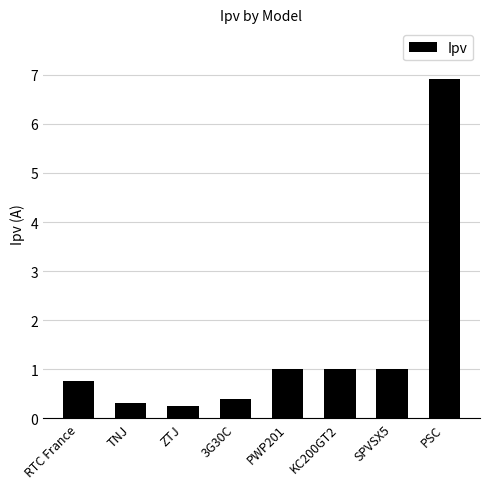

Count the number of data series in this chart.

1